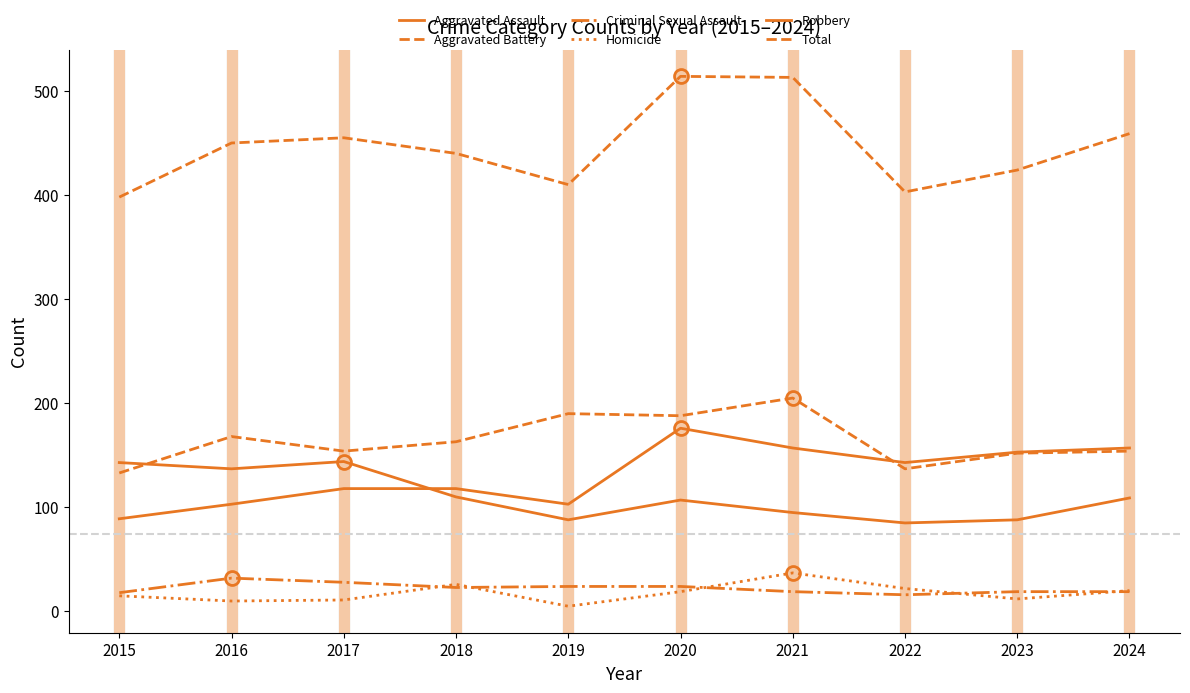

How many lines are shown in the chart?

6